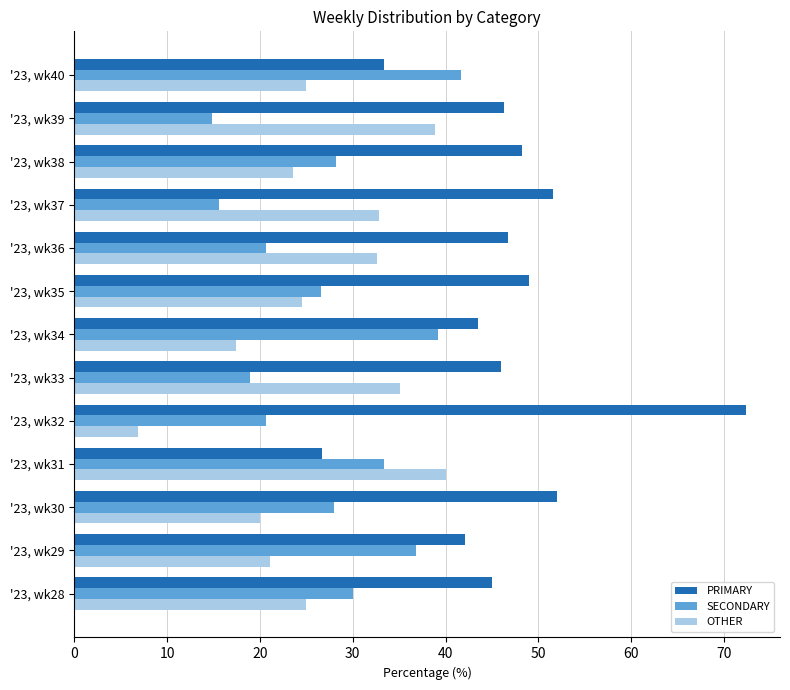

How many distinct data groups are displayed?

3